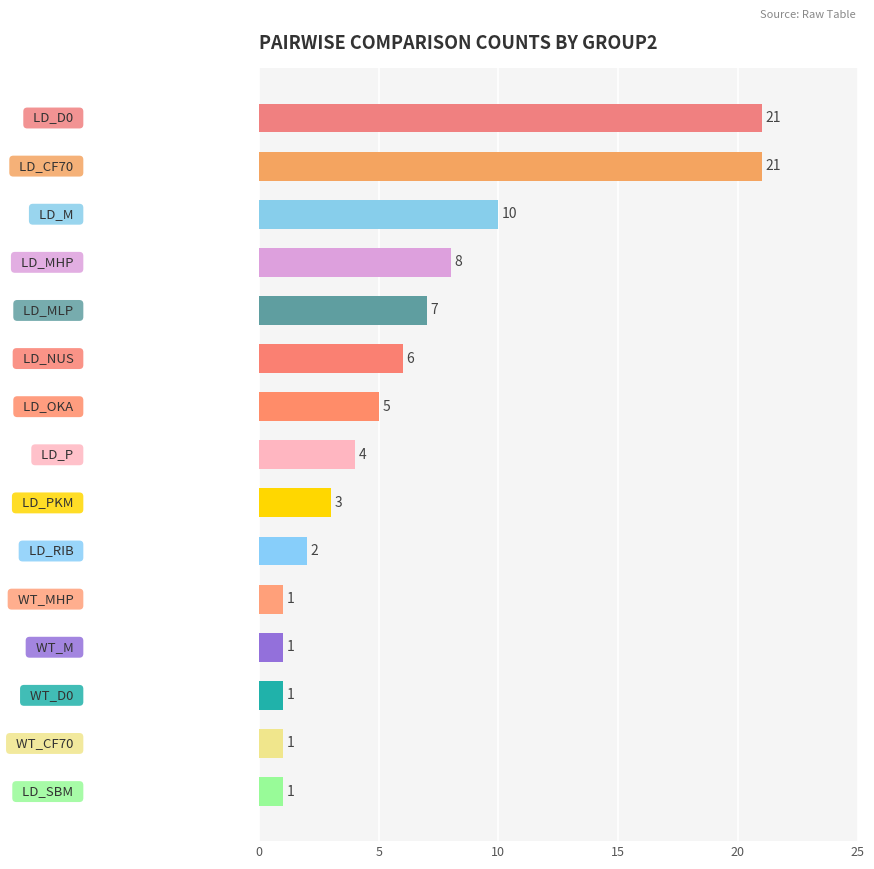

Reading bottom to top, what are all the values shown in this chart?

1	1	1	1	1	2	3	4	5	6	7	8	10	21	21